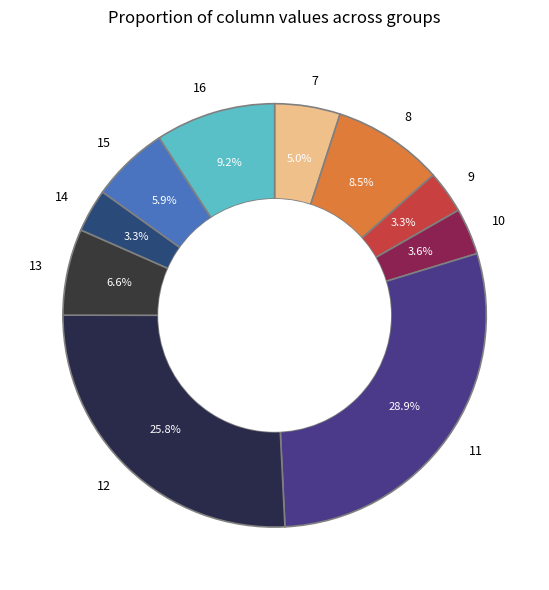

To the nearest percent, what is the average slice percentage?

10%